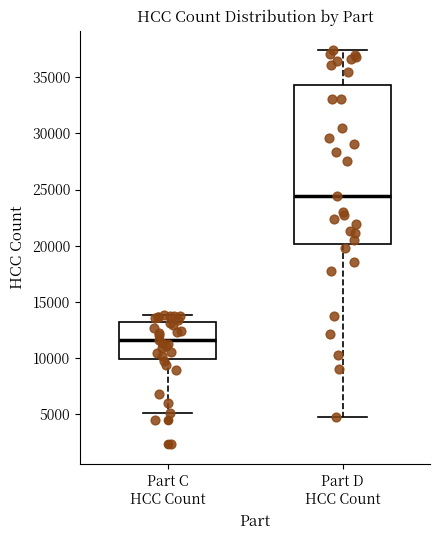

Which box is the tallest, from its lower edge to its upper edge?

Part D HCC Count